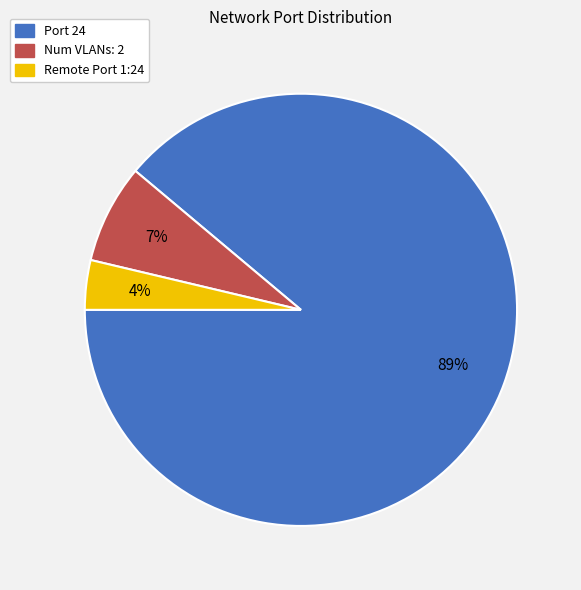

Is it true that Remote Port 1:24 is 13% of the pie?

False